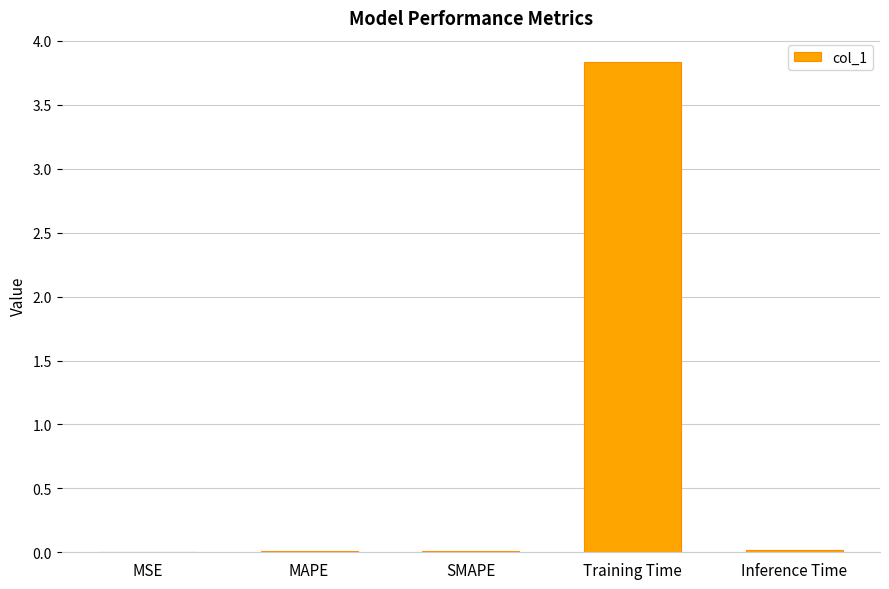

What is the sum of all values?

3.9